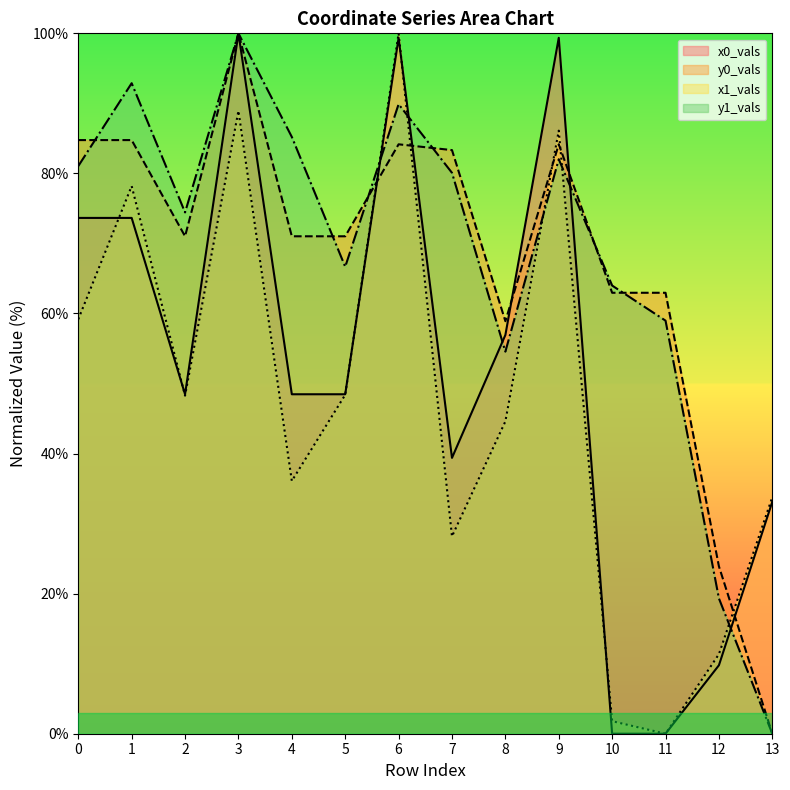

At which label does x1_vals reach its minimum?

11